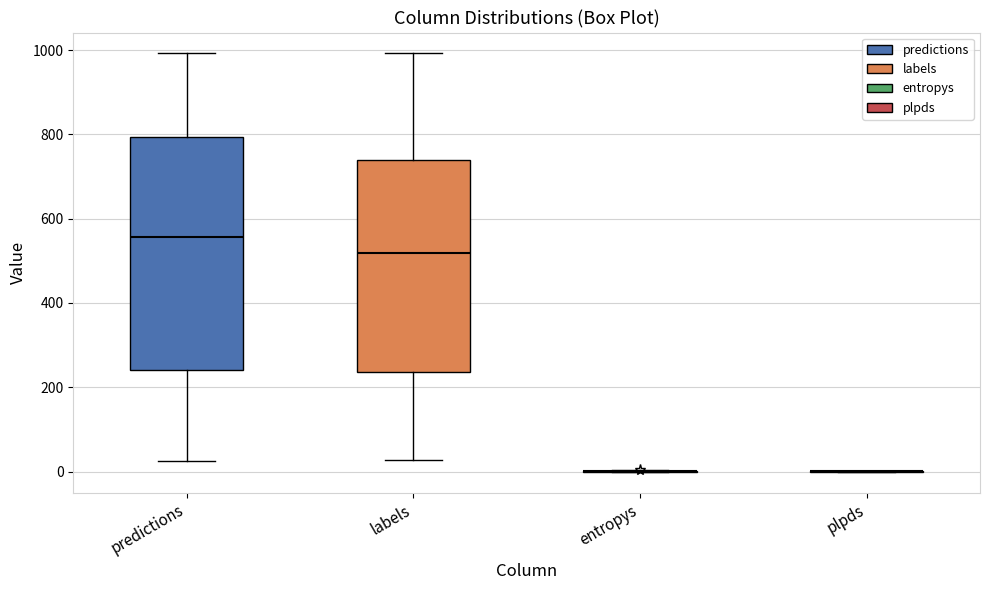

Reading left to right, transcribe this box plot: for each box, give where its median line is, the range the box spans, and where its two whiskers end, as read against the y-axis. The values are not printed on the chart, so give them approximately, as read against the axis.

predictions: median 560, box 240 to 800, whiskers 20 to 1000
labels: median 520, box 240 to 740, whiskers 20 to 1000
entropys: box collapsed to a line at 0, whiskers 0 to 0
plpds: box collapsed to a line at 0, whiskers 0 to 0